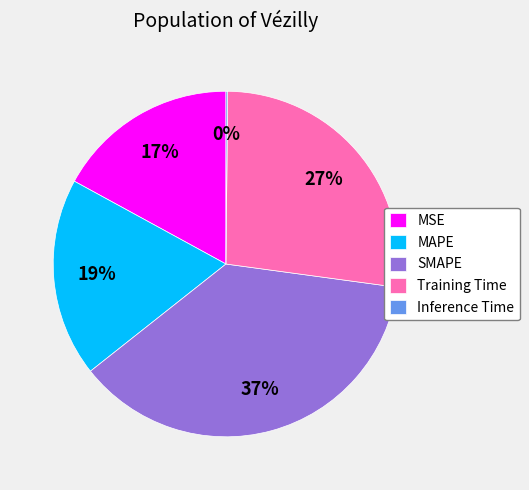

Is there a majority slice in this chart?

No